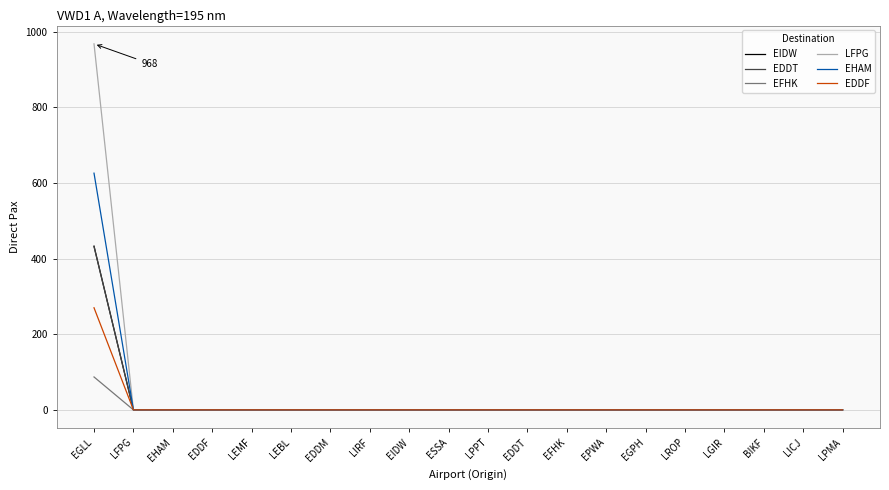

What is the highest value of the EHAM series?

626